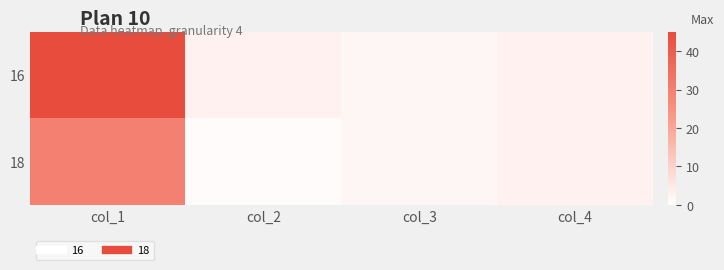

At which category is the sum across all series the highest?

col_1